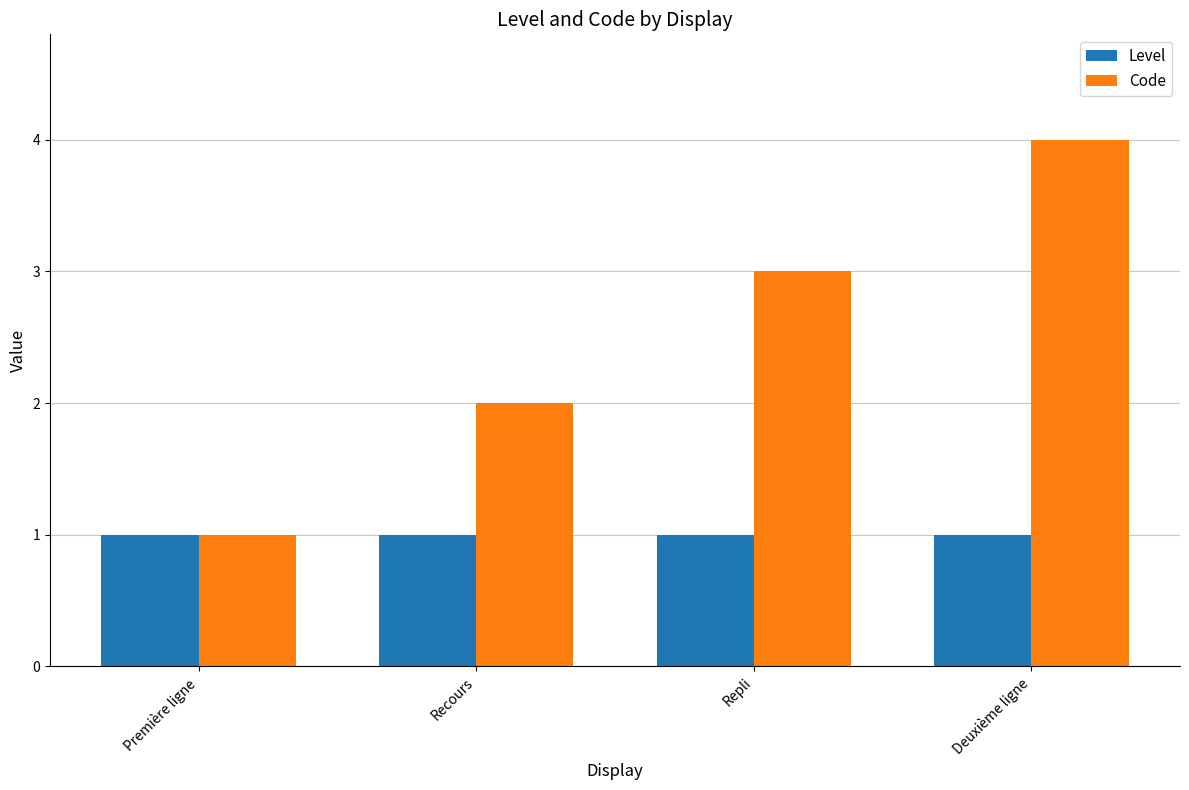

What is the sum of all Code values?

10